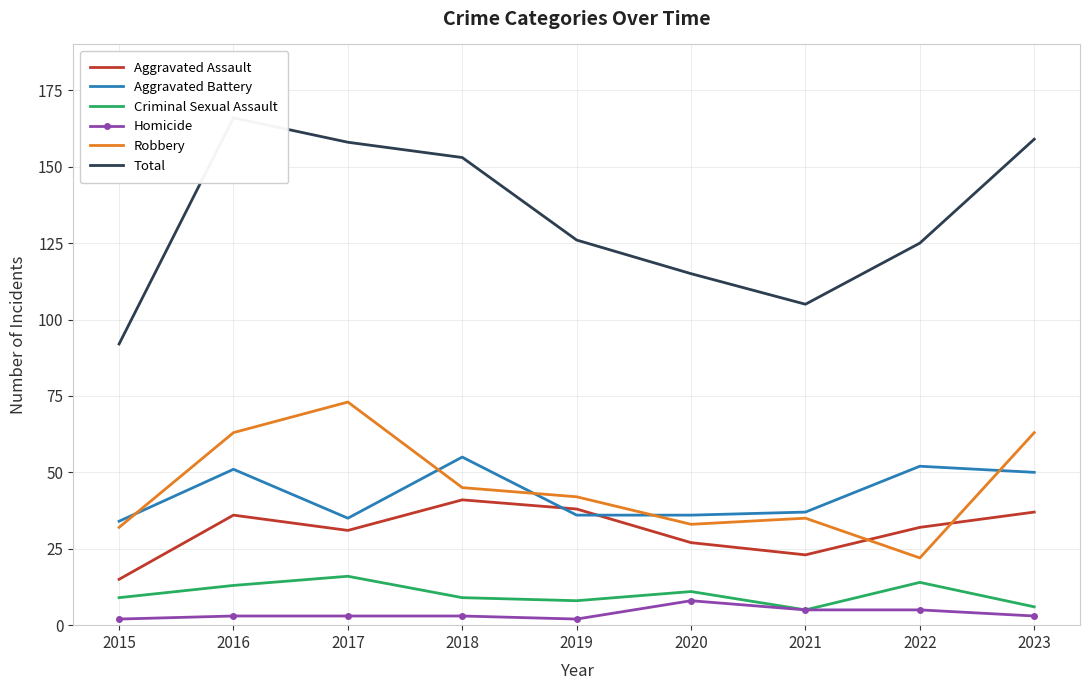

What is the sum of the Aggravated Battery values at 2020 and 2017?

71